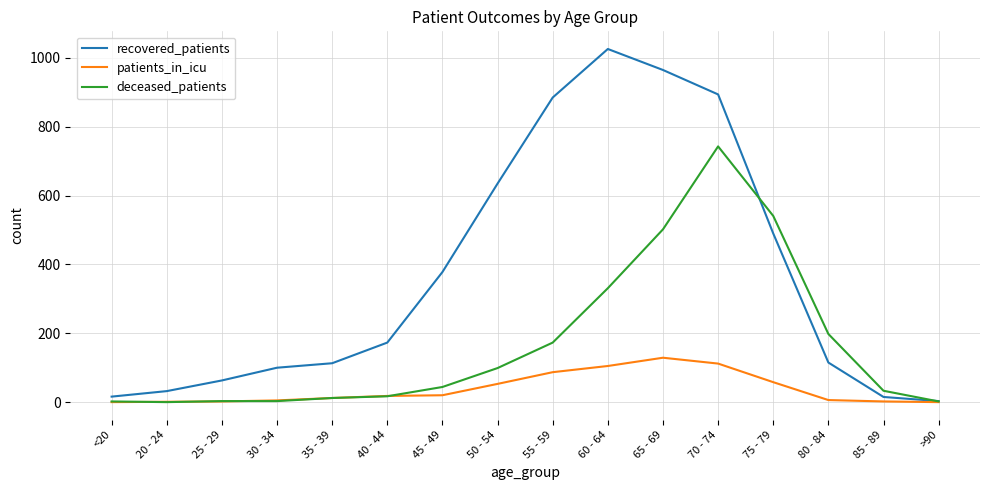

What is the spread (max minus min) of values at 75 - 79?

483